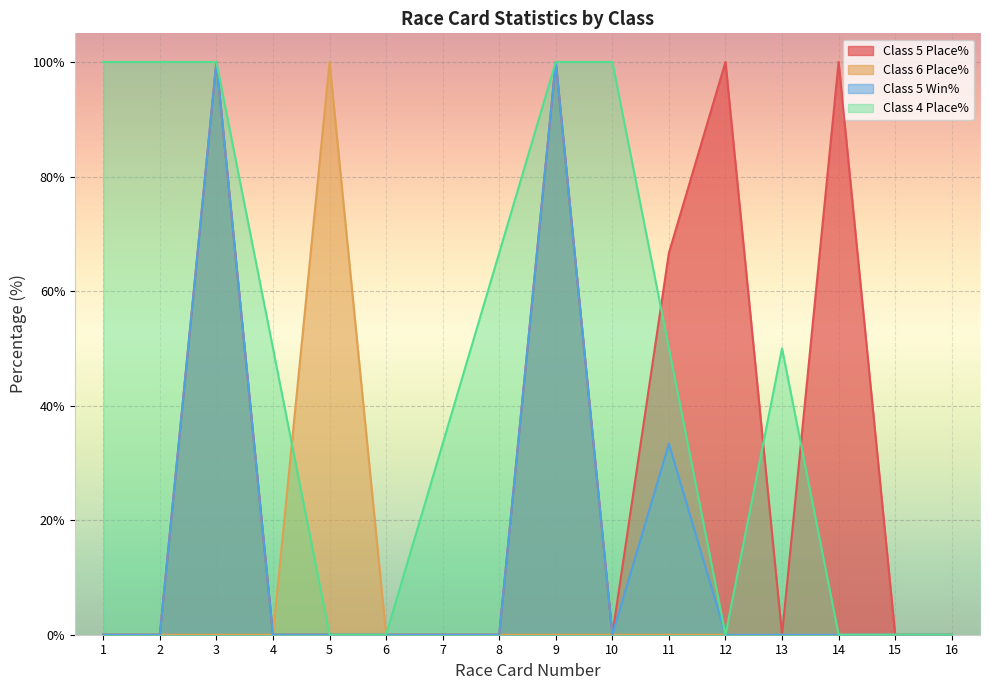

Reading left to right, transcribe all the data shown in this chart.

Class 5 Place%: 0.0	0.0	100.0	0.0	0.0	0.0	0.0	0.0	100.0	0.0	66.7	100.0	0.0	100.0	0.0	0.0
Class 6 Place%: 0.0	0.0	0.0	0.0	100.0	0.0	0.0	0.0	0.0	0.0	0.0	0.0	0.0	0.0	0.0	0.0
Class 5 Win%: 0.0	0.0	100.0	0.0	0.0	0.0	0.0	0.0	100.0	0.0	33.3	0.0	0.0	0.0	0.0	0.0
Class 4 Place%: 100.0	100.0	100.0	50.0	0.0	0.0	33.3	66.7	100.0	100.0	50.0	0.0	50.0	0.0	0.0	0.0